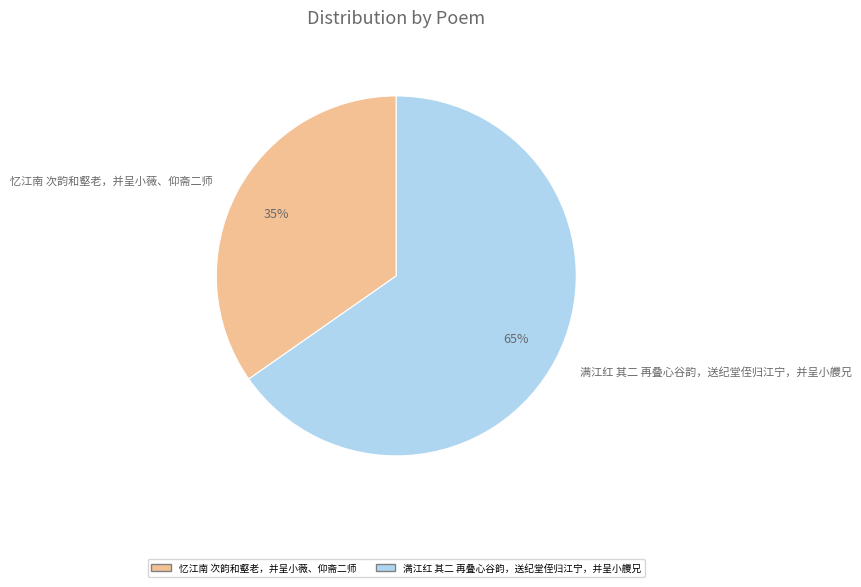

Which slice represents more than half of the pie?

满江红 其二 再叠心谷韵，送纪堂侄归江宁，并呈小艭兄